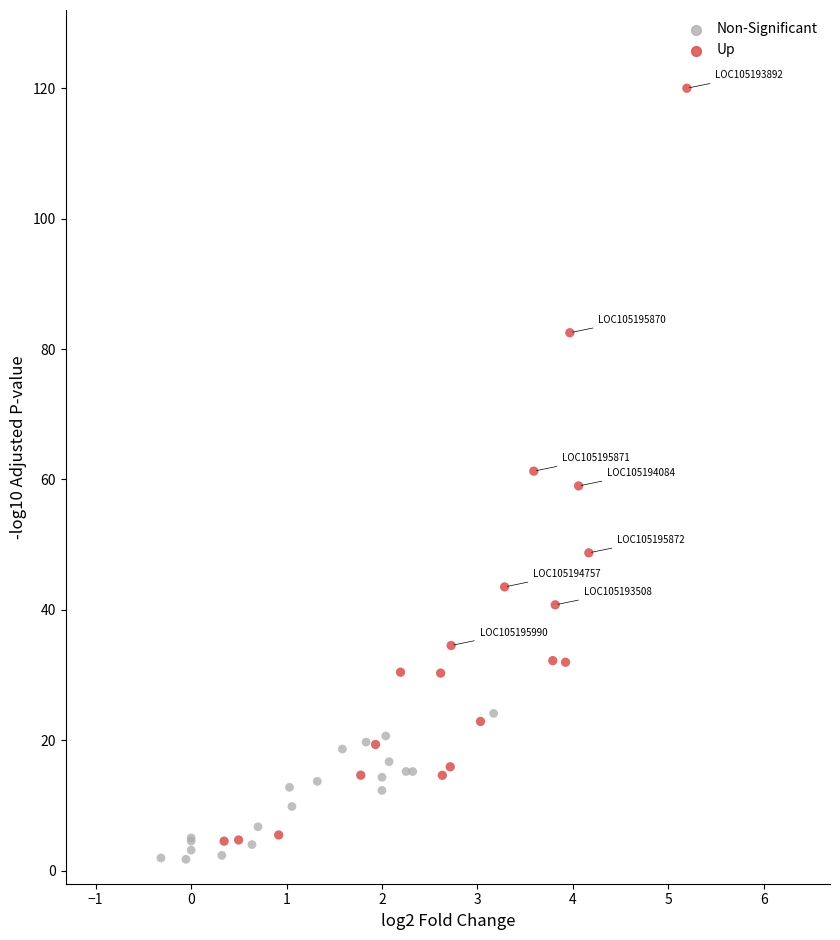

Which series reaches the maximum Y coordinate?

Up